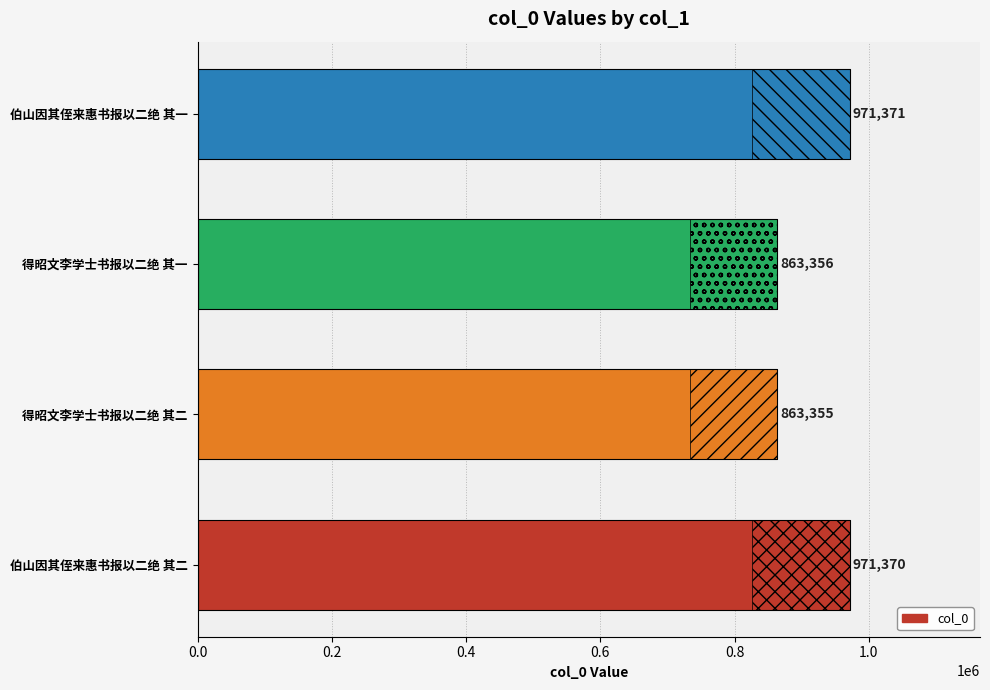

What is the ratio of the value at 得昭文李学士书报以二绝 其二 to the value at 得昭文李学士书报以二绝 其一?

1.0